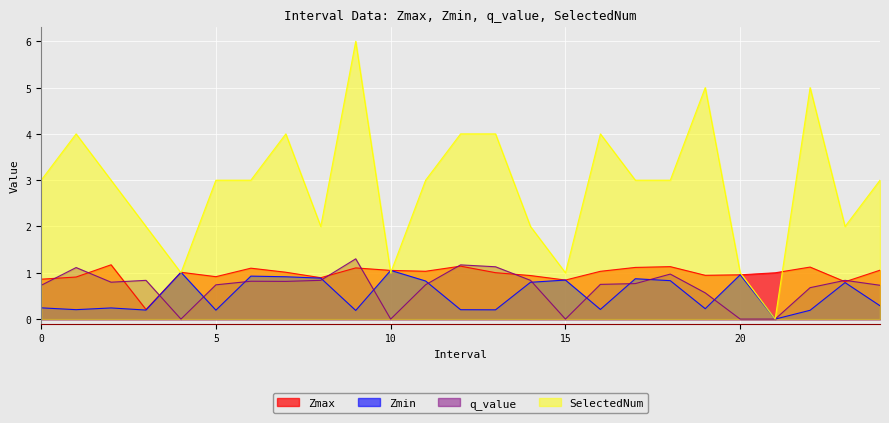

Is the value of Zmin at 0 greater than the value of Zmax at 15?

No